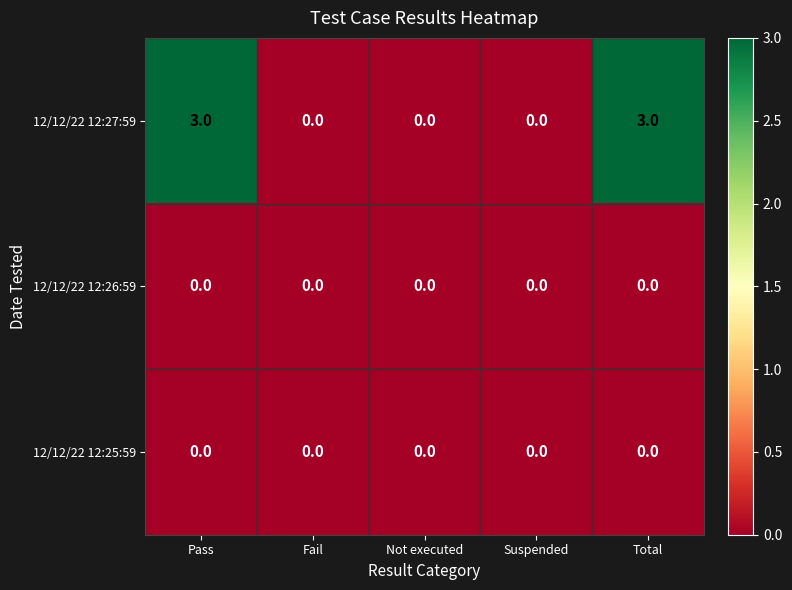

Reading left to right, list all the values displayed in this chart.

12/12/22 12:27:59: Pass=3	Fail=0	Not executed=0	Suspended=0	Total=3
12/12/22 12:26:59: Pass=0	Fail=0	Not executed=0	Suspended=0	Total=0
12/12/22 12:25:59: Pass=0	Fail=0	Not executed=0	Suspended=0	Total=0